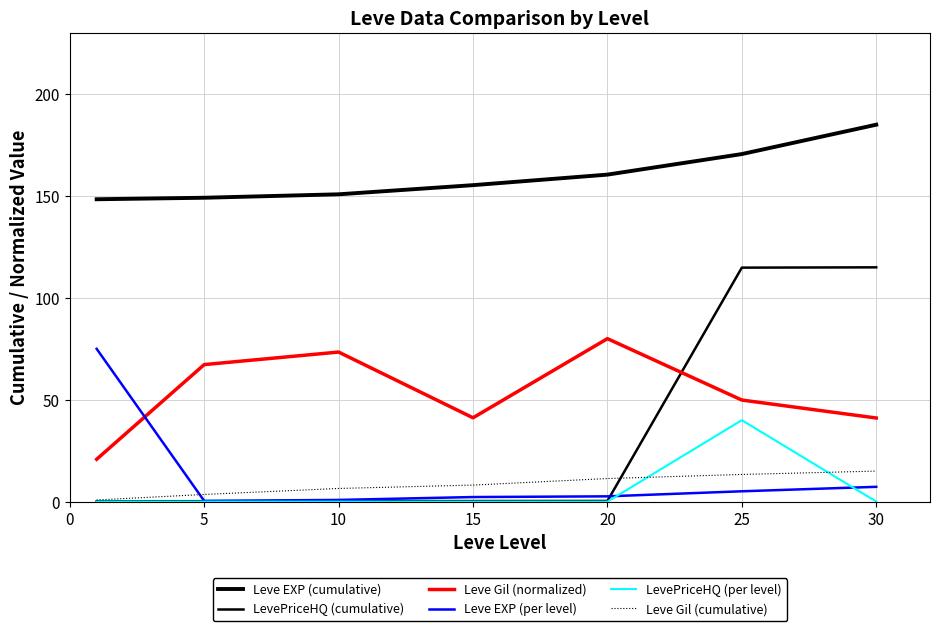

What is the value of the LevePriceHQ (cumulative) point at the 2nd from the left?

0.2